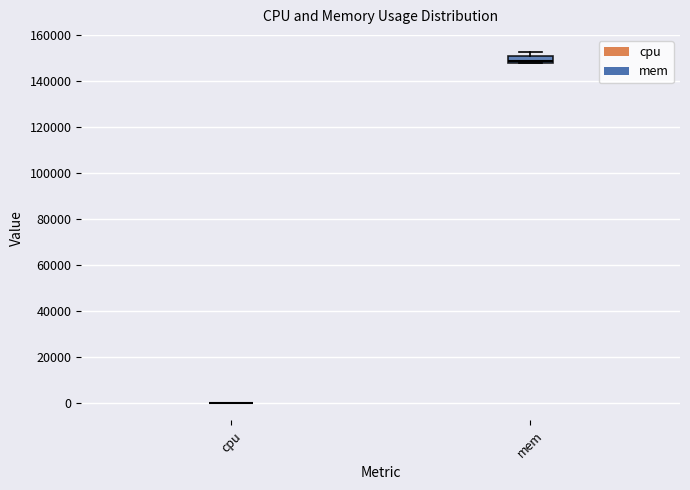

Which box is the tallest, from its lower edge to its upper edge?

mem